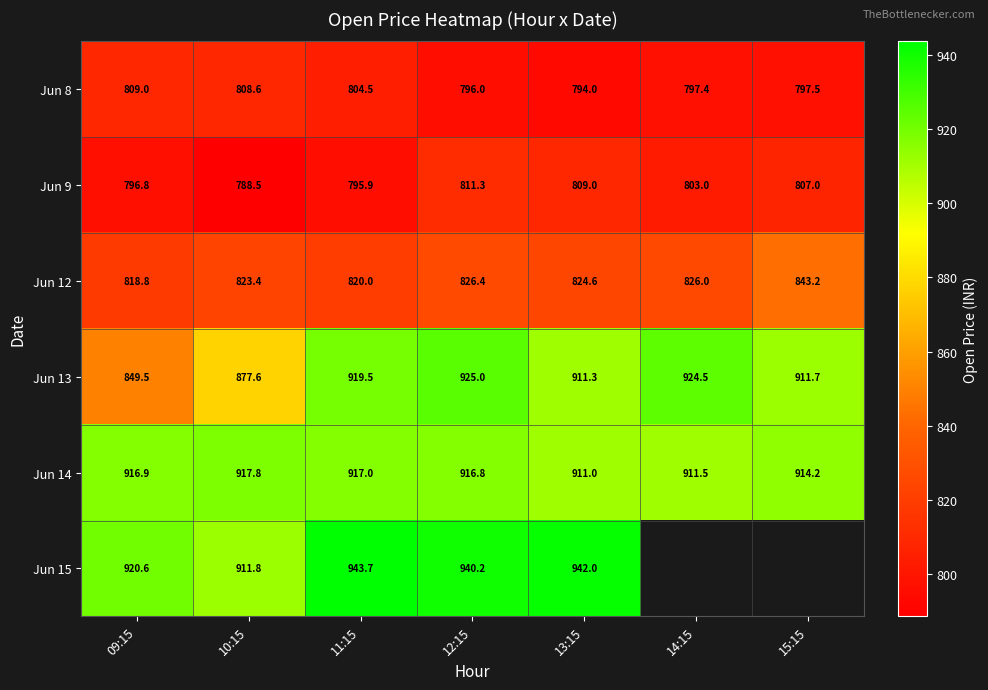

Is the value of Jun 9 at 13:15 greater than the value of Jun 15 at 13:15?

No